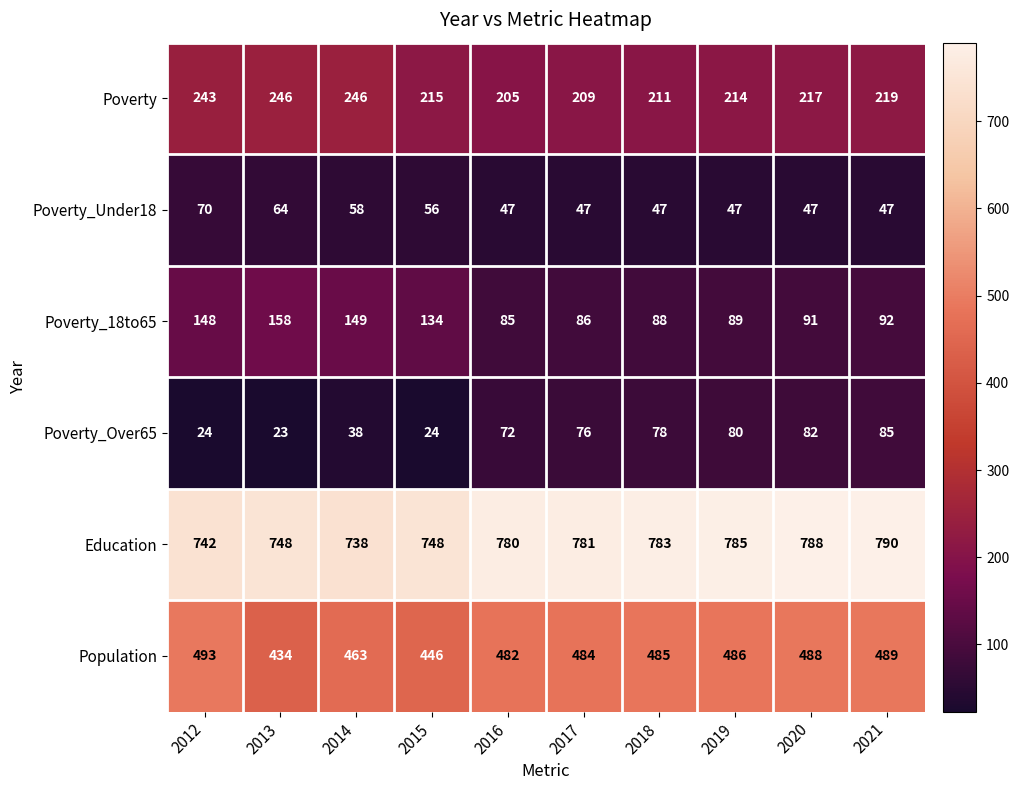

At how many categories does at least one series exceed 692?

10